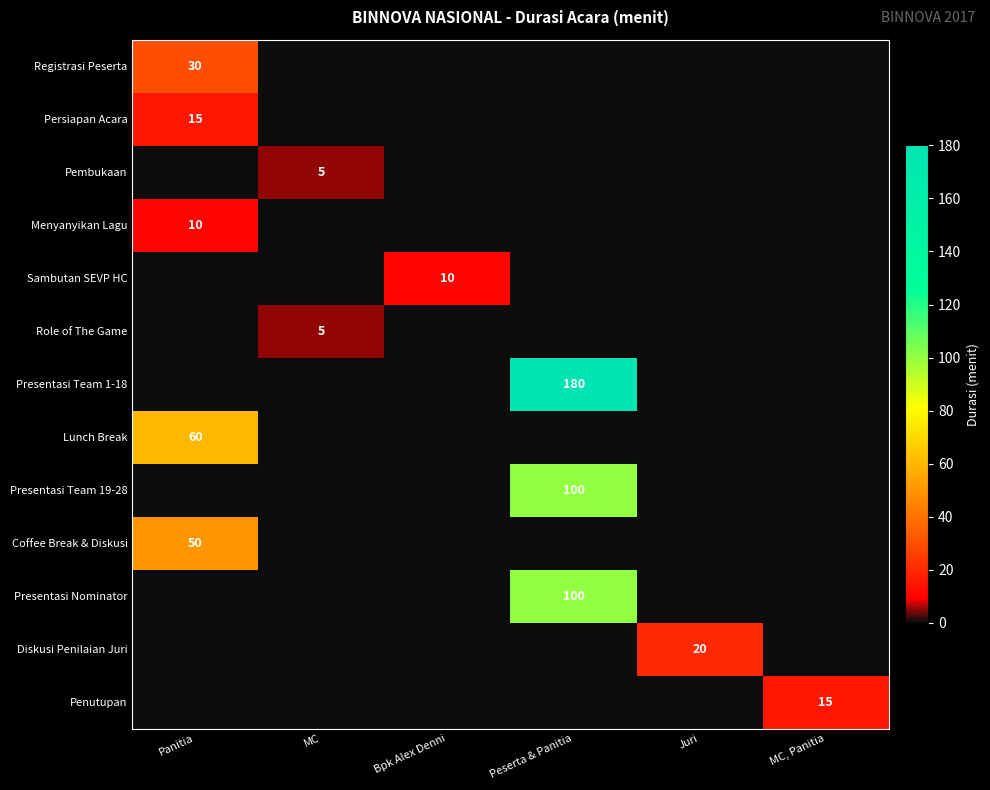

At how many categories does at least one series exceed 122?

1